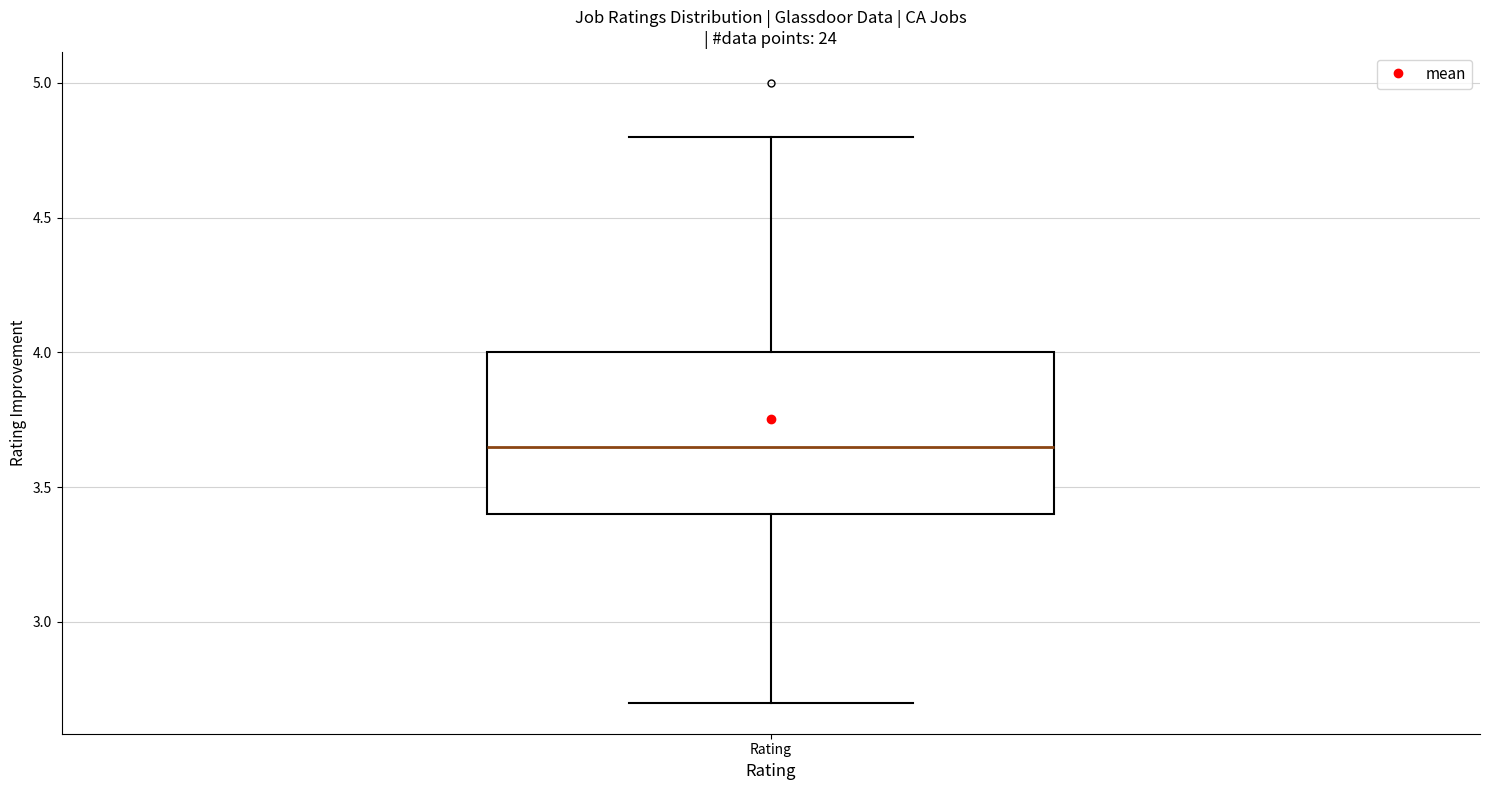

Transcribe this box plot: give where the median line is, the range the box spans, and where the two whiskers end, as read against the y-axis. The values are not printed on the chart, so give them approximately, as read against the axis.

median 3.65, box 3.40 to 4.00, whiskers 2.70 to 4.80